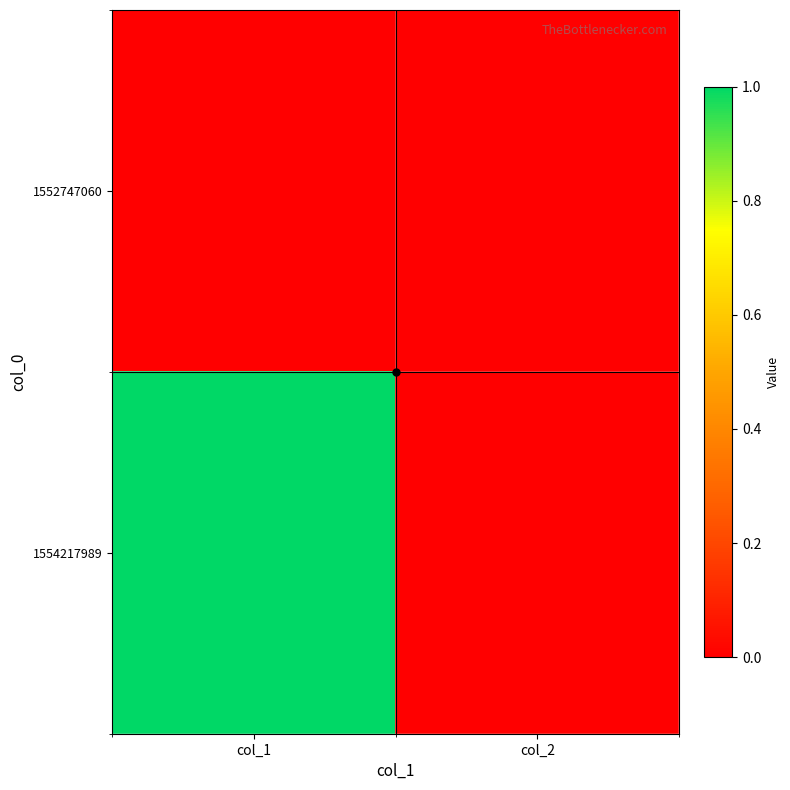

Reading left to right, list all the values displayed in this chart.

1552747060: col_1=0	col_2=0
1554217989: col_1=1	col_2=0